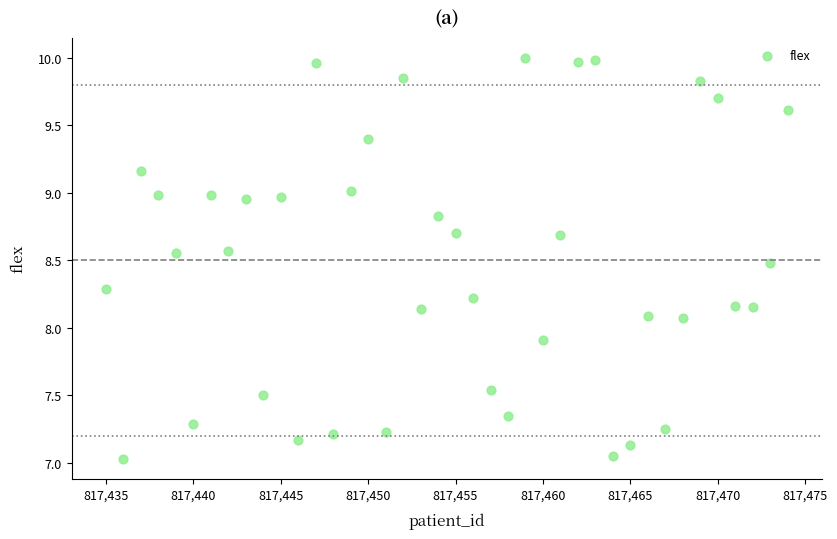

What is the range of X values (max minus min)?

39.0